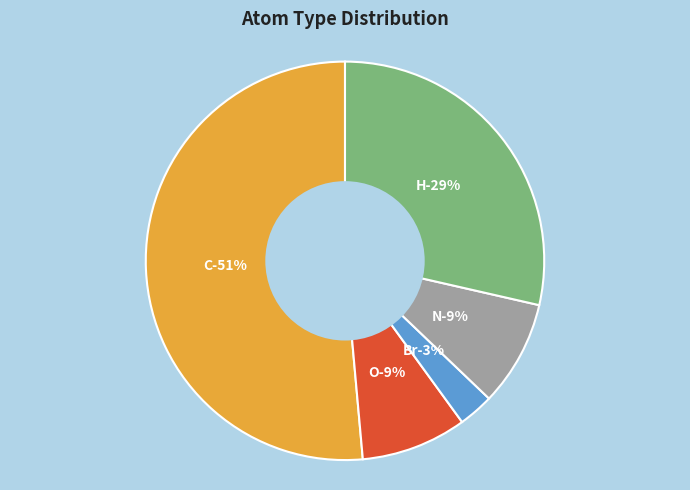

How many segments does this pie chart have?

5